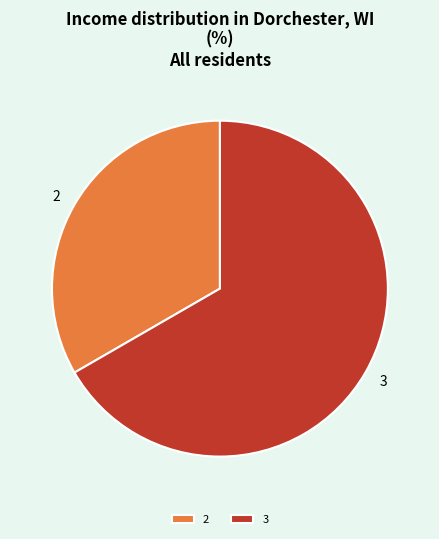

Which category accounts for the majority?

3